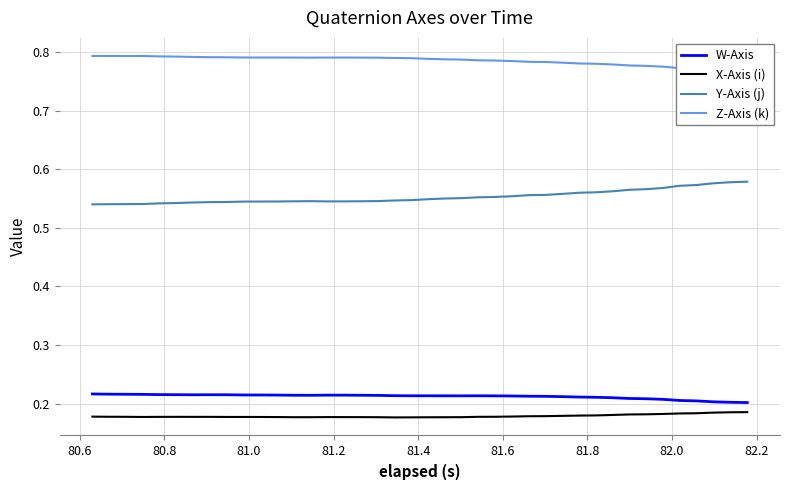

True or false: Z-Axis (k) has more than 1 interior local peaks.

True